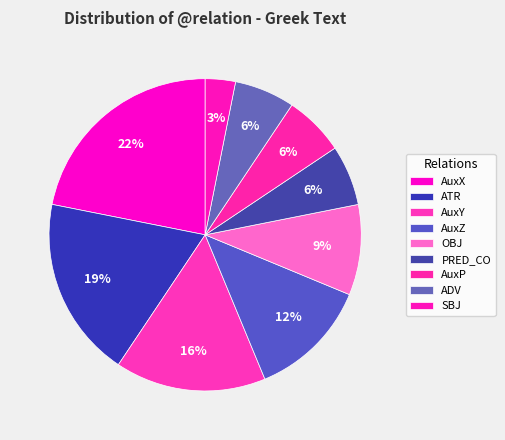

How many slices are in this pie chart?

9